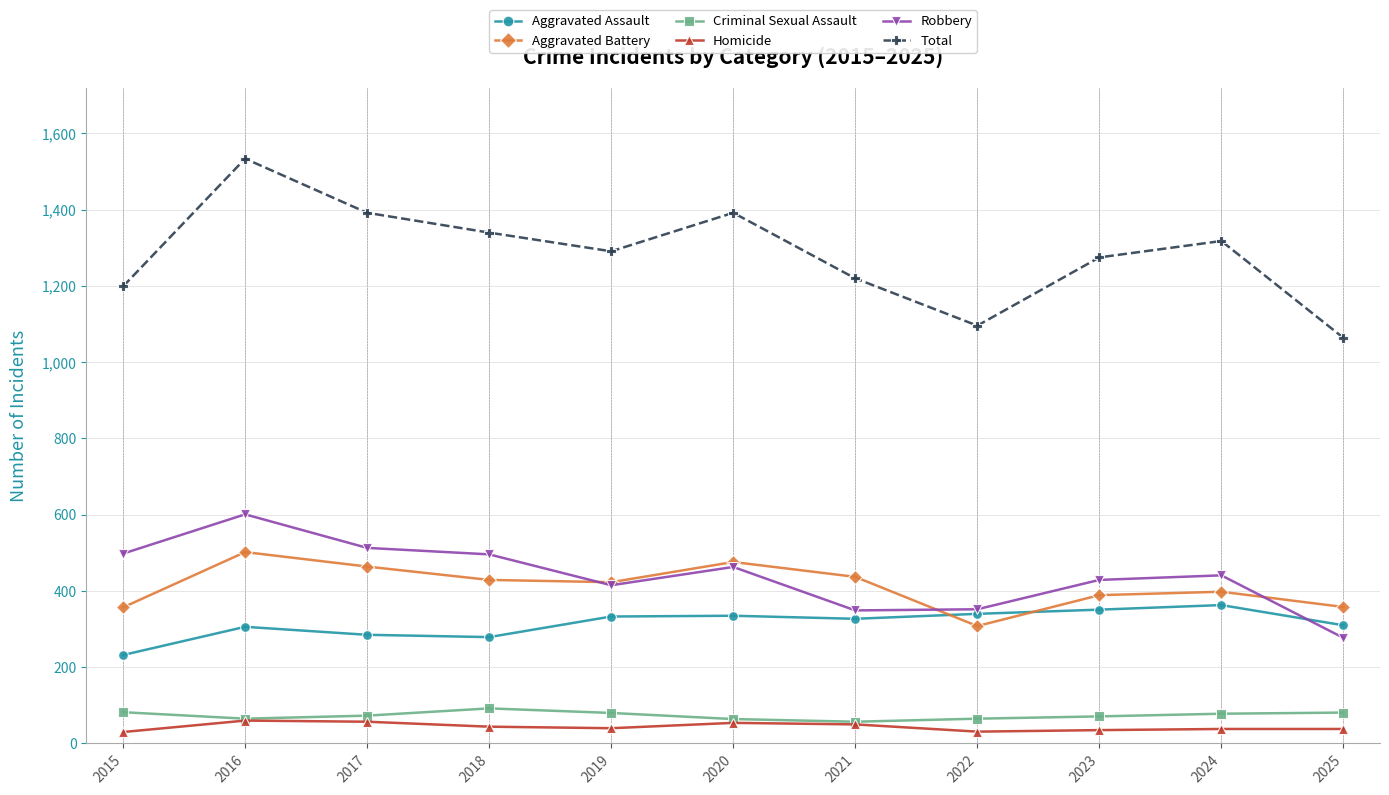

What is the difference between the Criminal Sexual Assault values at 2019 and 2025?

1